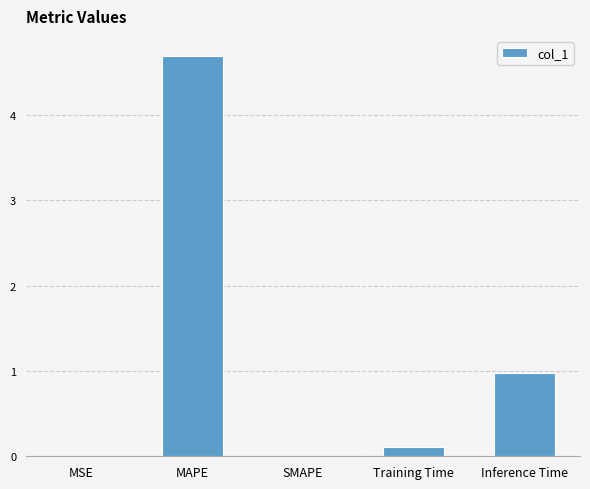

Is it true that the value at Inference Time is 0.3?

False